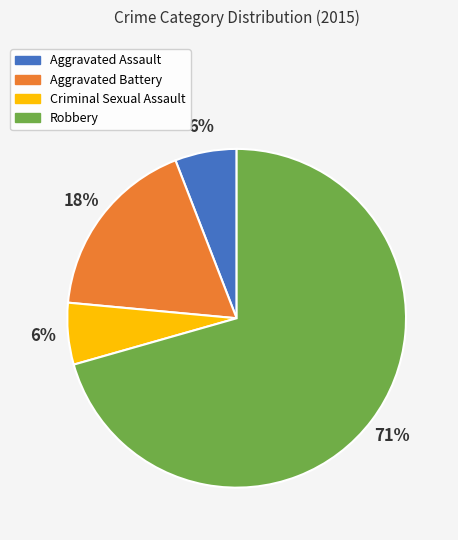

To the nearest percent, what is the combined percentage of Aggravated Battery and Criminal Sexual Assault?

24%